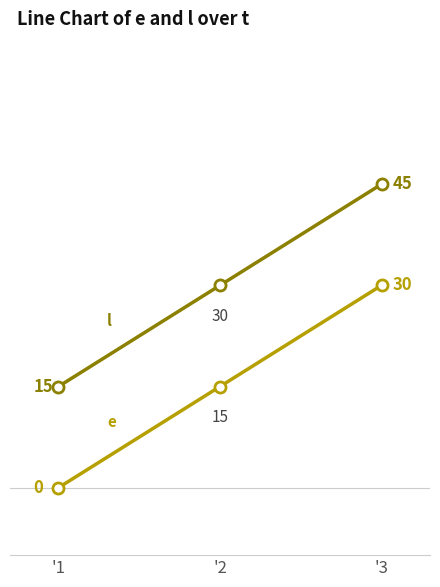

Reading left to right, list all the values displayed in this chart.

e: '1=0	'2=15	'3=30
l: '1=15	'2=30	'3=45